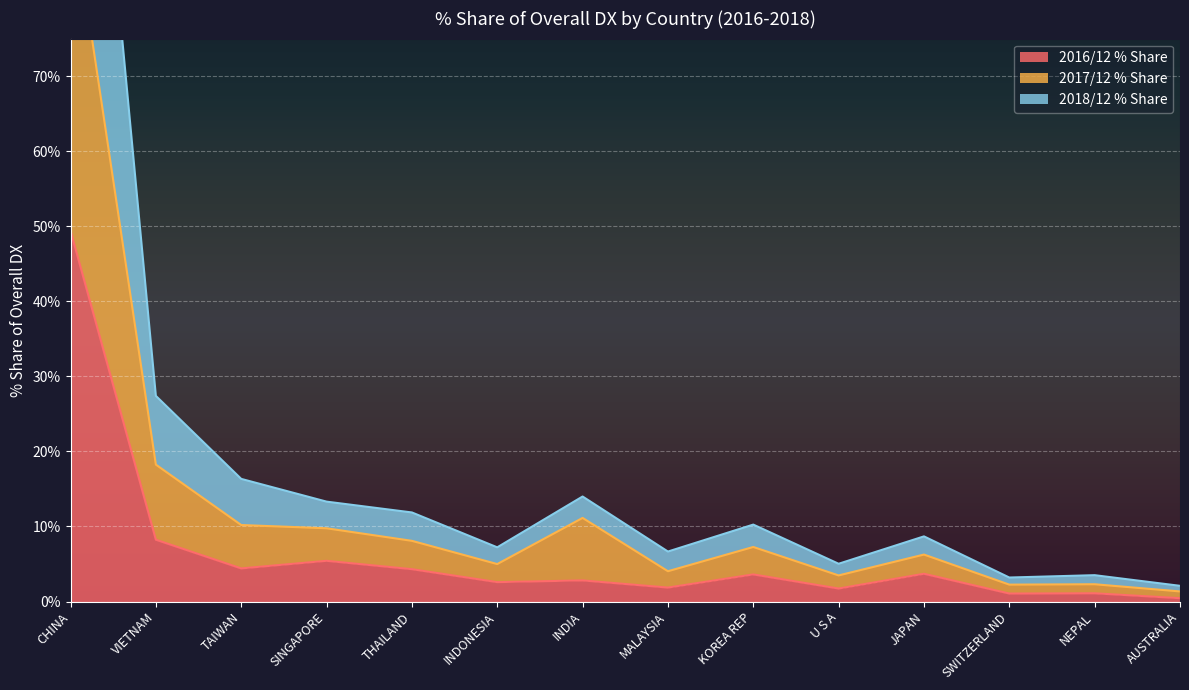

The 2017/12 % Share series shows 3.5 at U S A. True or false?

True